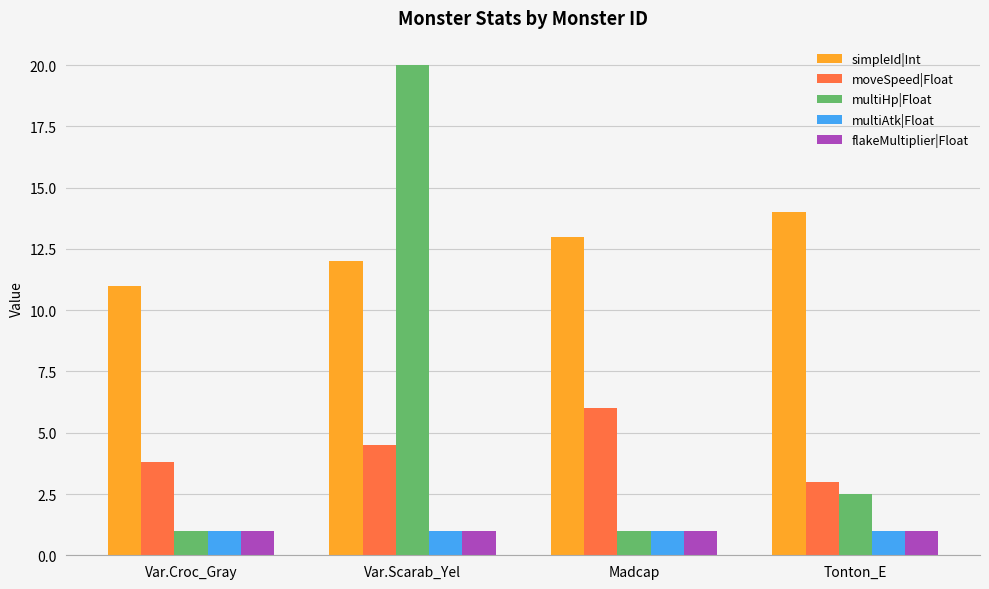

What value does the simpleId|Int series have at Madcap?

13.0